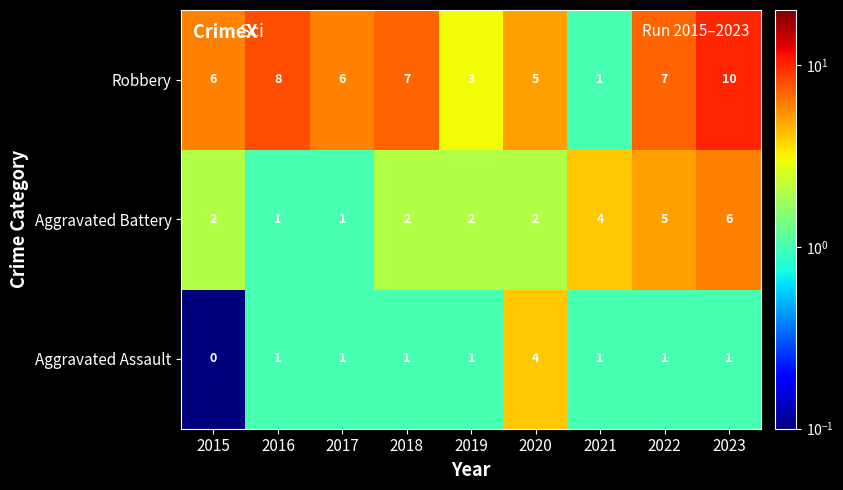

True or false: Robbery has a value of 2 at 2021.

False